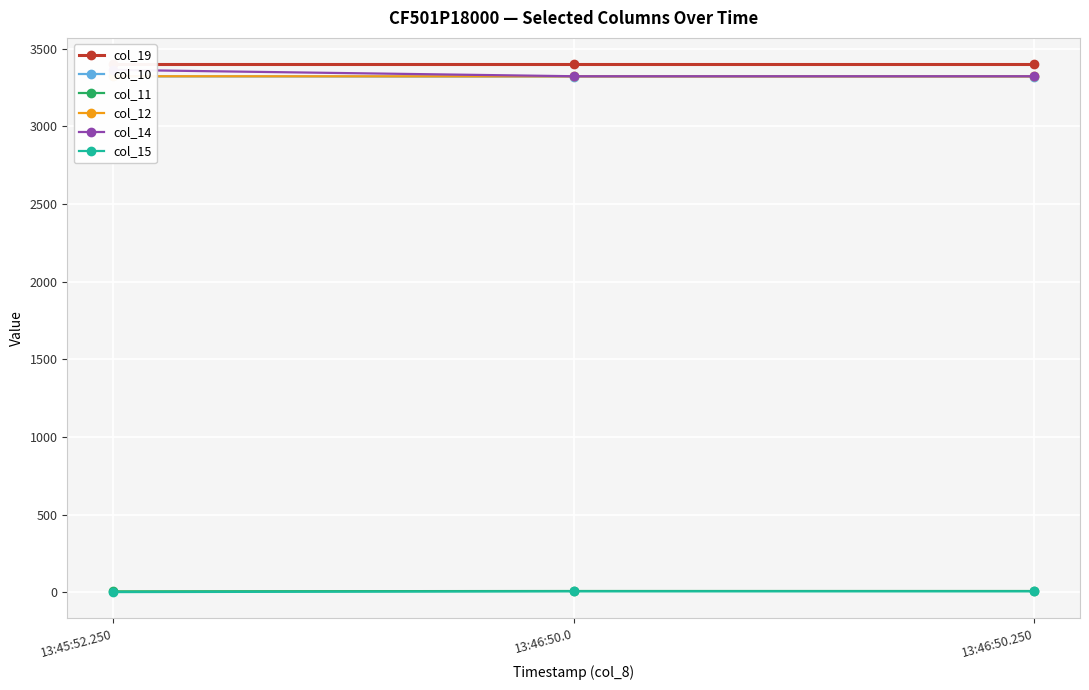

What value does the col_19 series have at 13:46:50.250?

3399